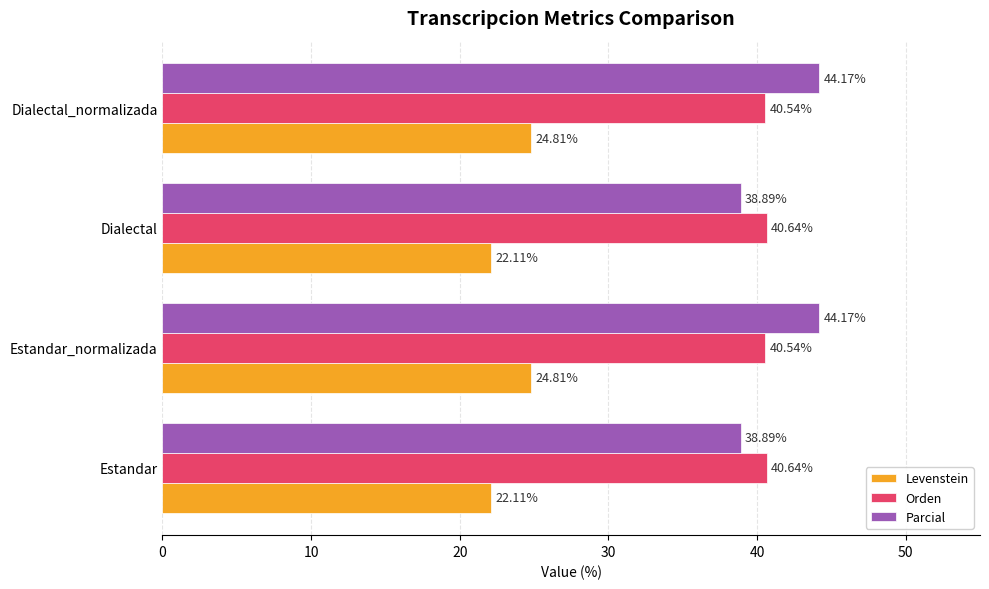

What is the difference between the highest and lowest values at Dialectal?

18.5